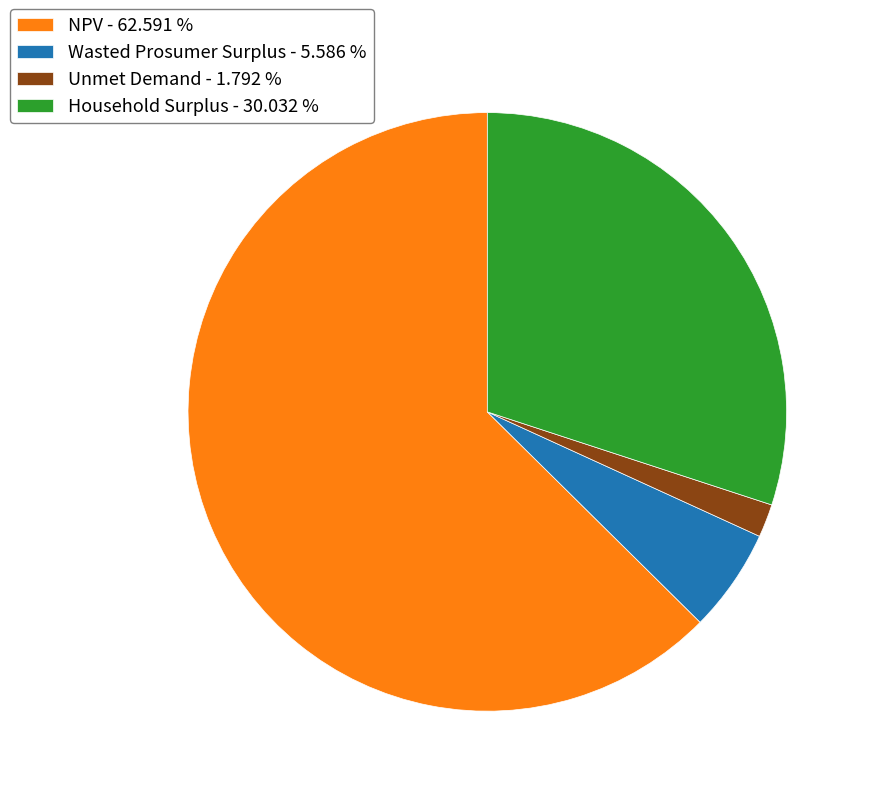

Is the sum of NPV - 62.591 % and Household Surplus - 30.032 % greater than half?

Yes